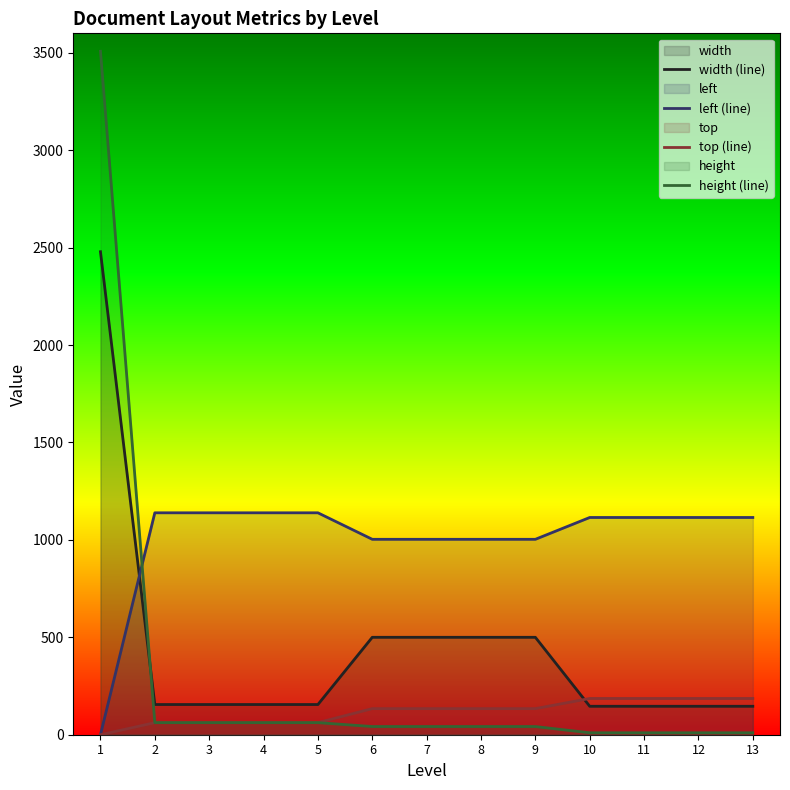

At which label does width (line) first exceed 155?

1